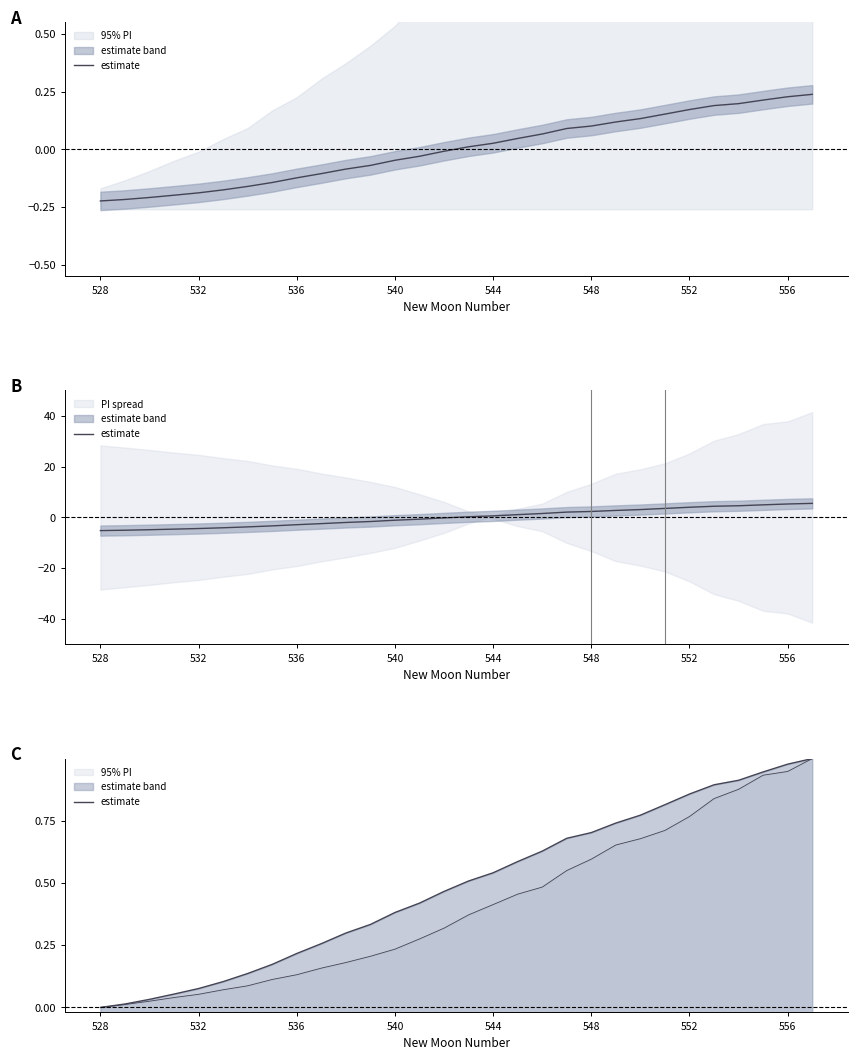

The chart shows a value of 0.0 at 532. True or false?

False